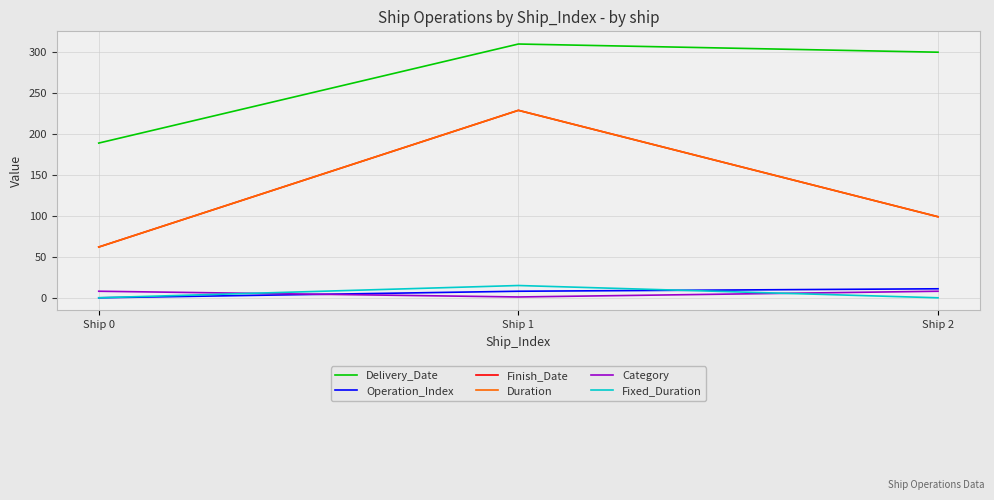

Rank the categories by Fixed_Duration value from lowest to highest.

Ship 0, Ship 2, Ship 1